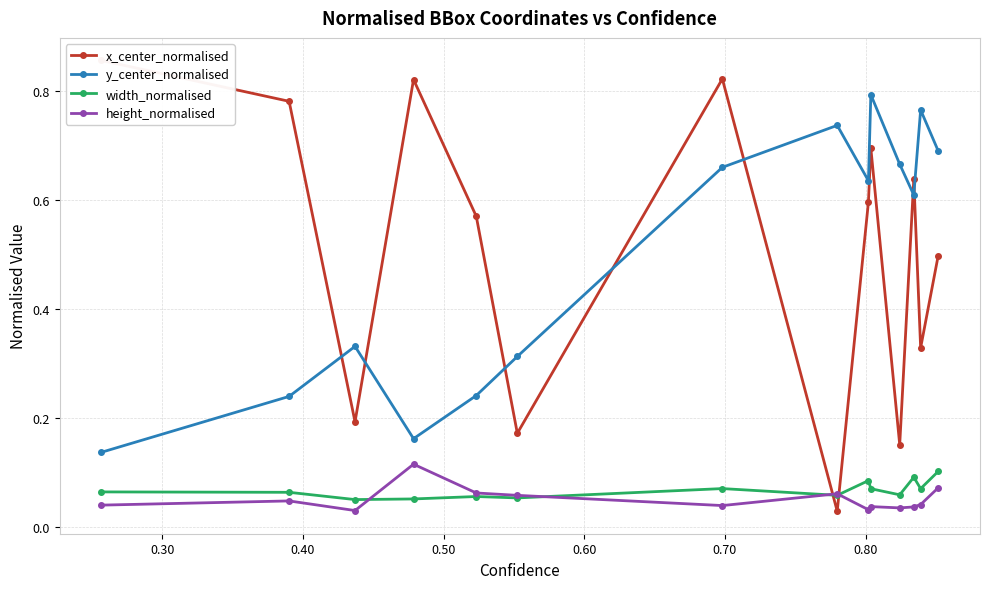

At how many categories does at least one series exceed 0?

14